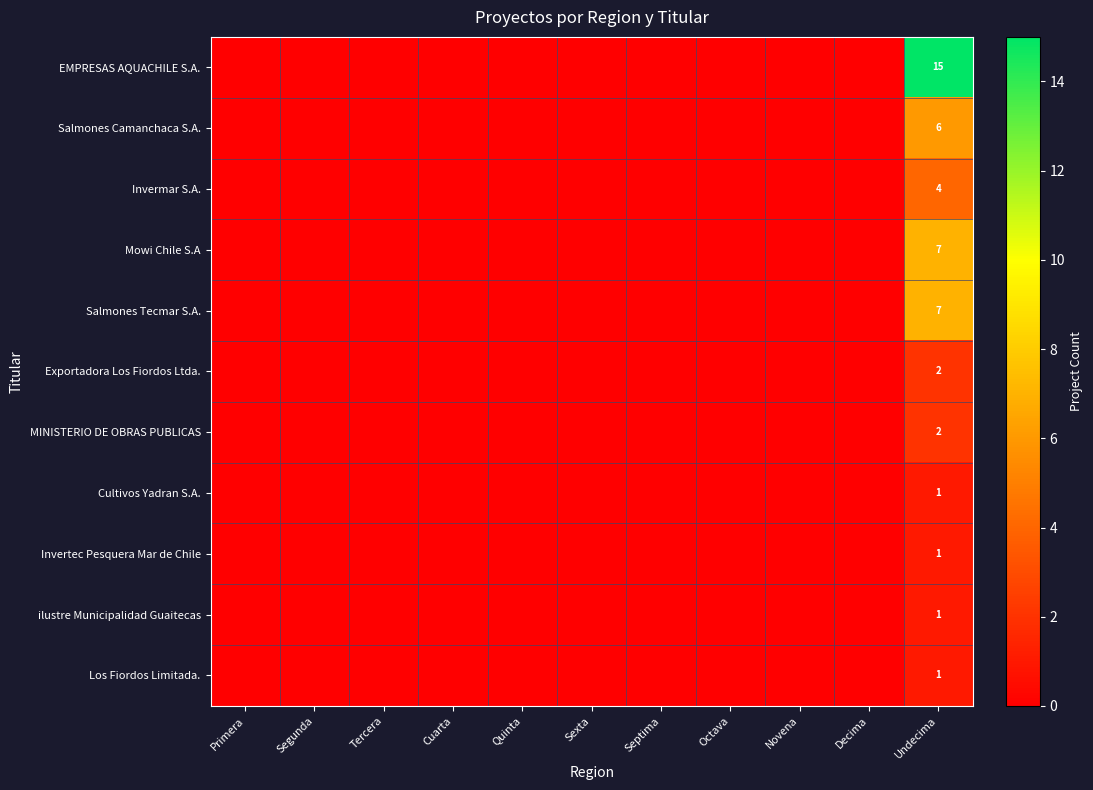

The Los Fiordos Limitada. series shows -1 at Cuarta. True or false?

False